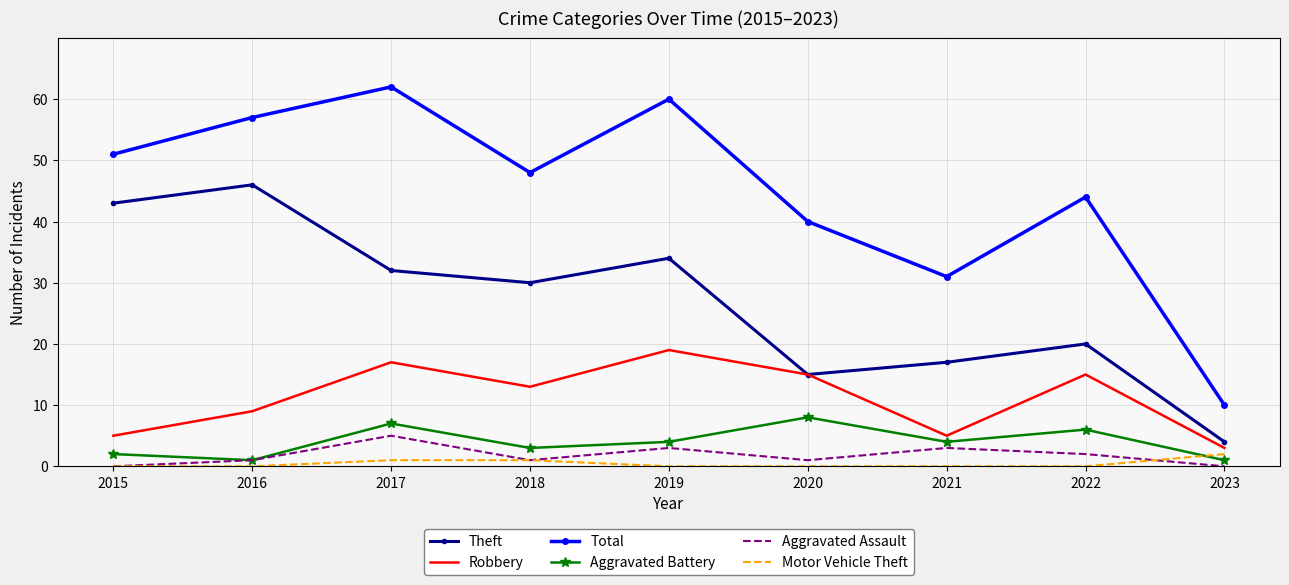

Is the value of Aggravated Battery at 2023 greater than the value of Robbery at 2018?

No